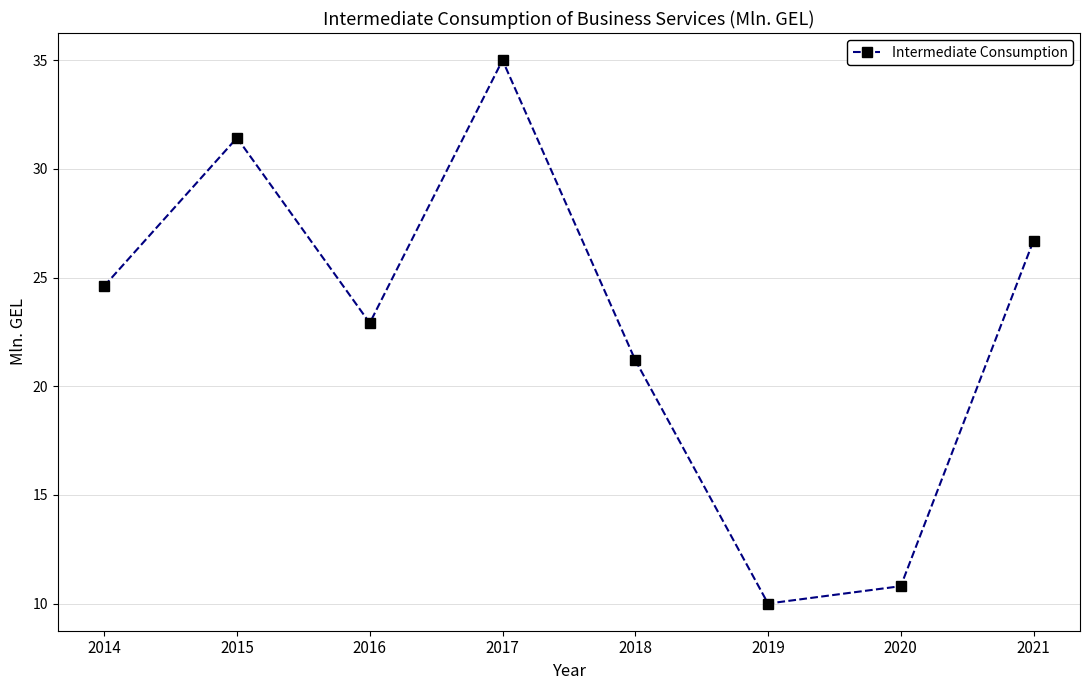

List the labels in order of value, smallest first.

2019, 2020, 2018, 2016, 2014, 2021, 2015, 2017